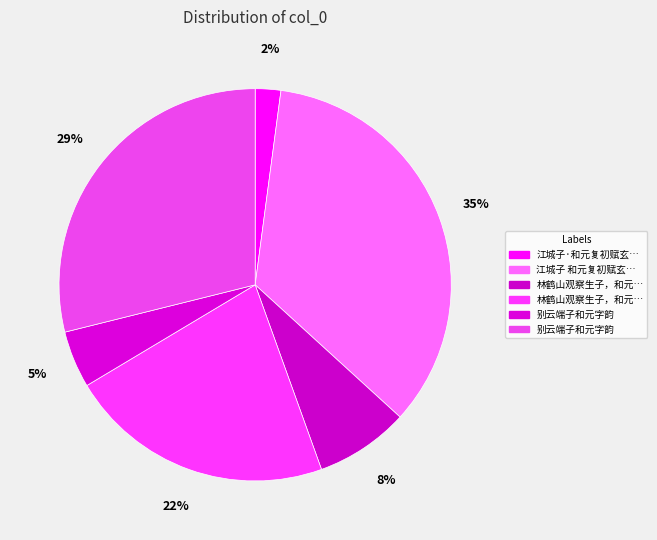

How many segments does this pie chart have?

6